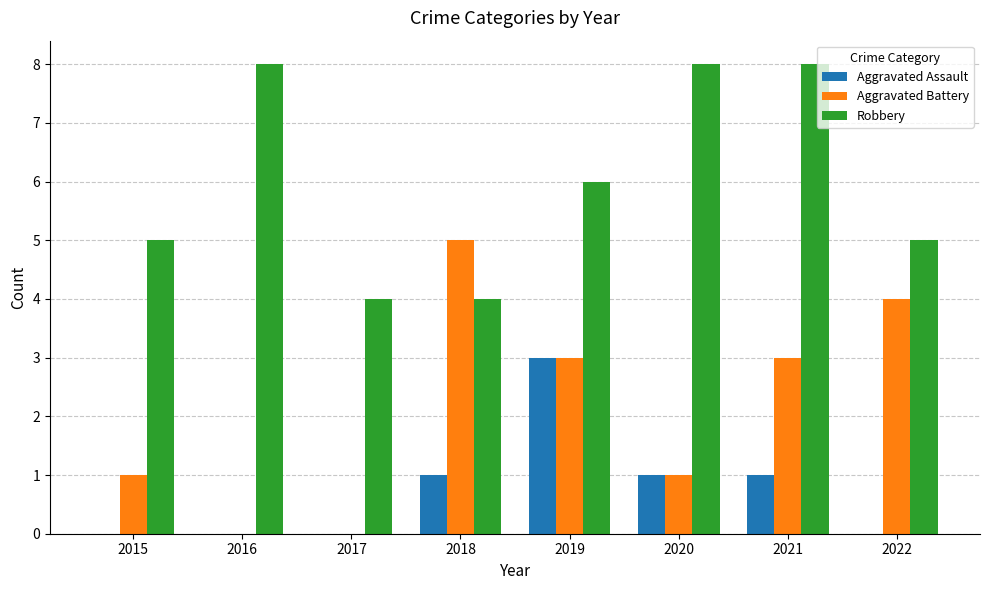

At which label does Aggravated Assault reach its peak?

2019